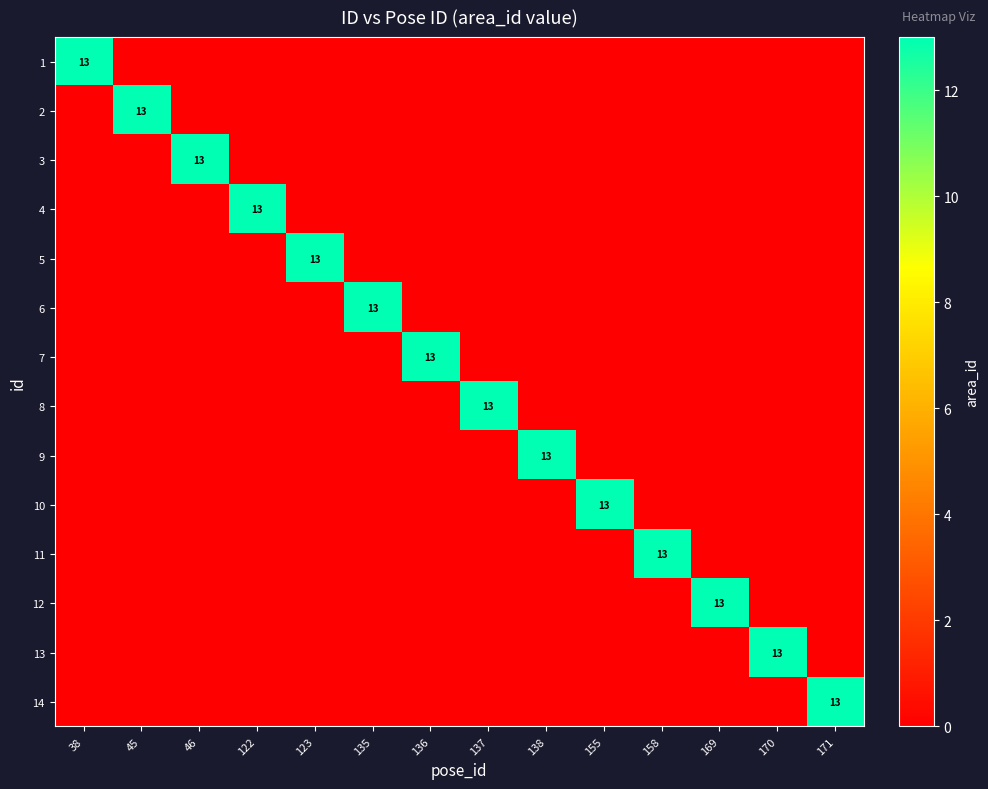

What is the difference between the highest and lowest values at 123?

13